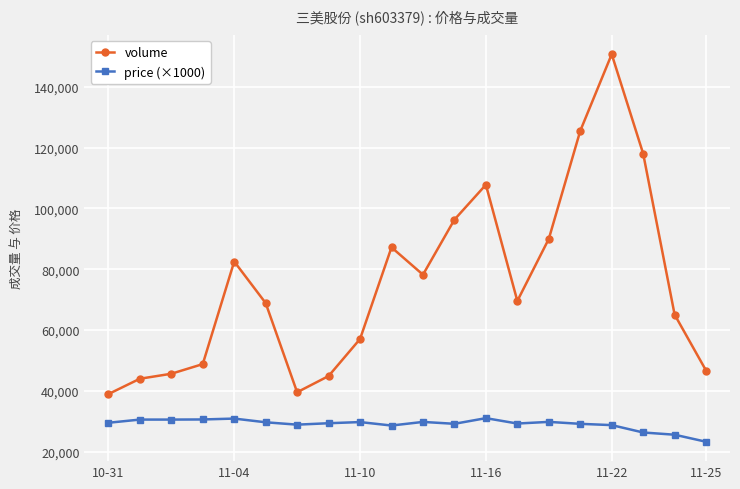

True or false: price (×1000) has more than 2 points higher than both neighbors.

True